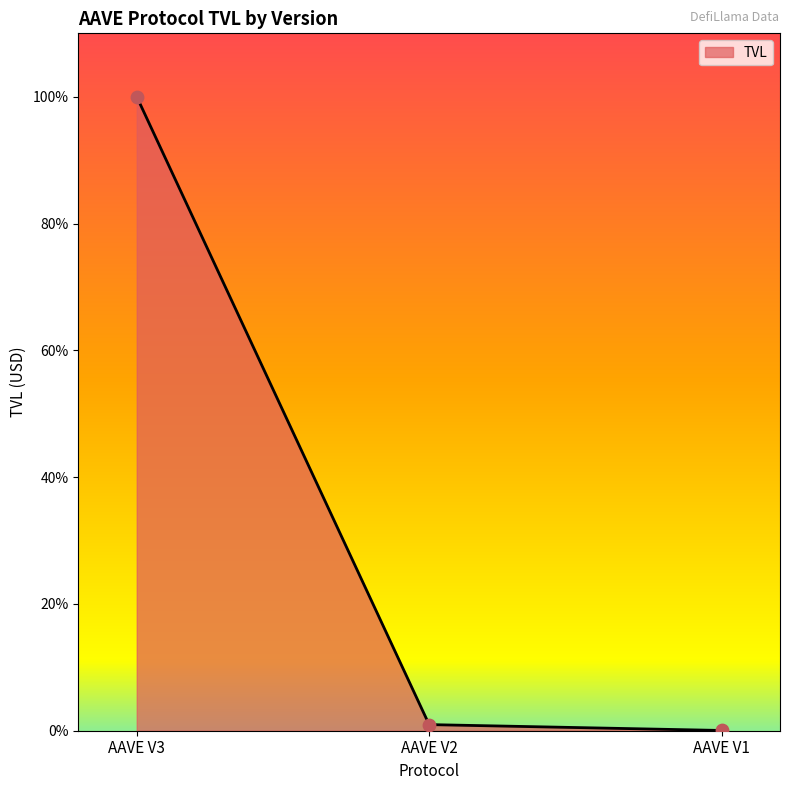

Between AAVE V1 and AAVE V2, which is larger?

AAVE V2